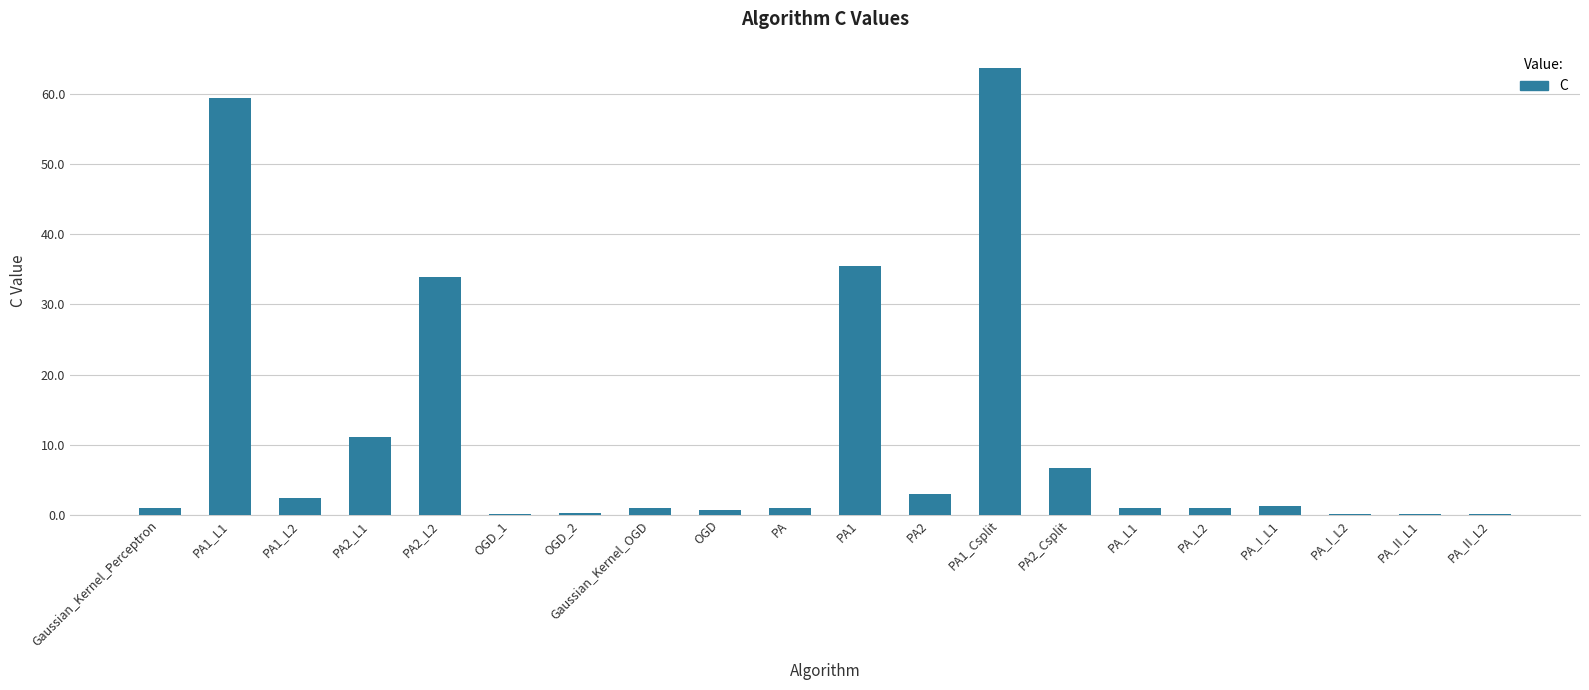

At which label is the value closest to 31?

PA2_L2